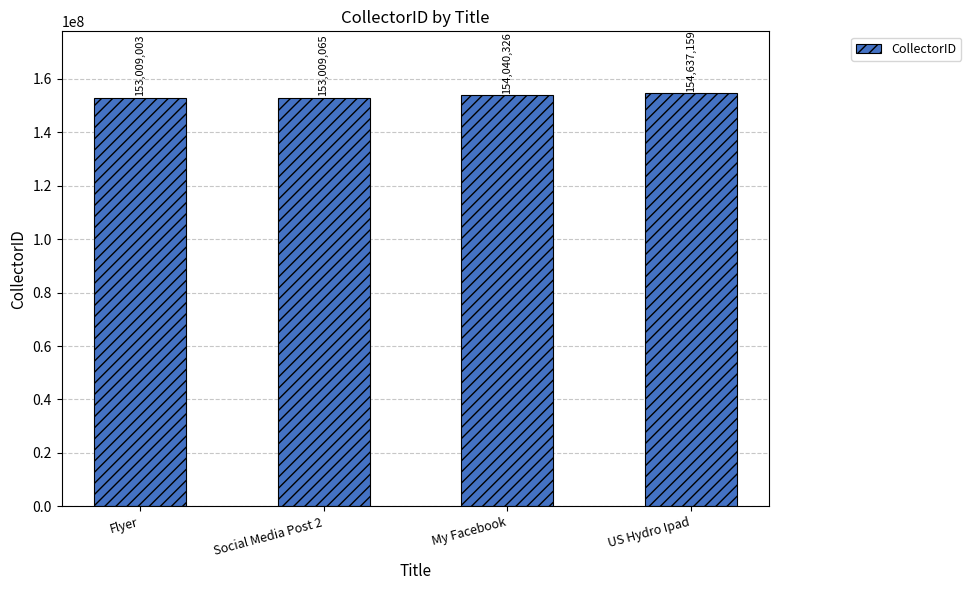

How many series are shown in this chart?

1